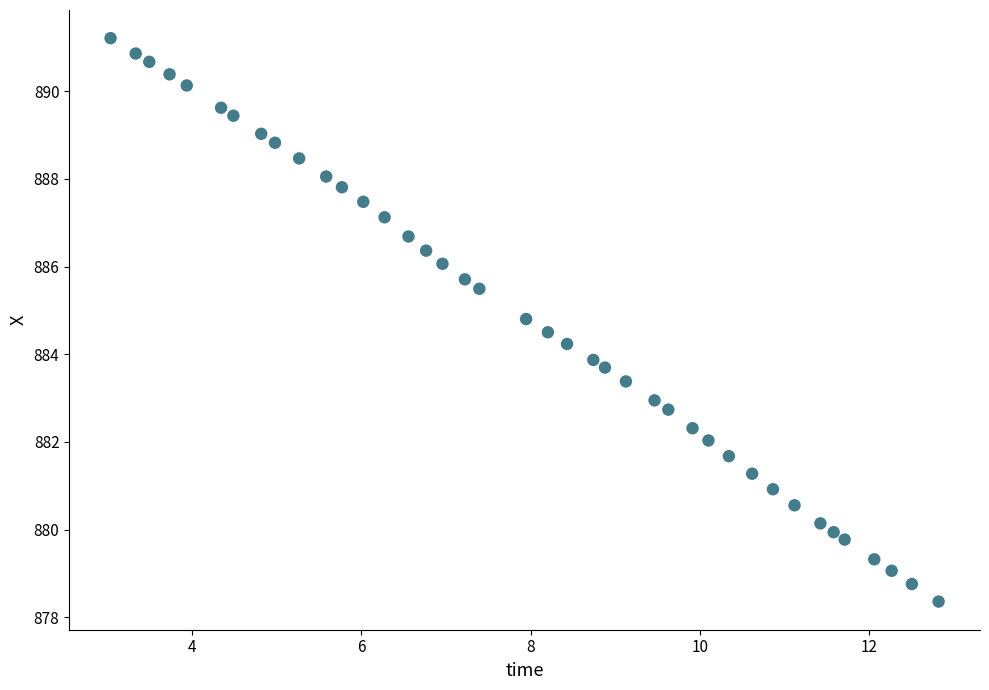

What is the range of Y values (max minus min)?

12.9